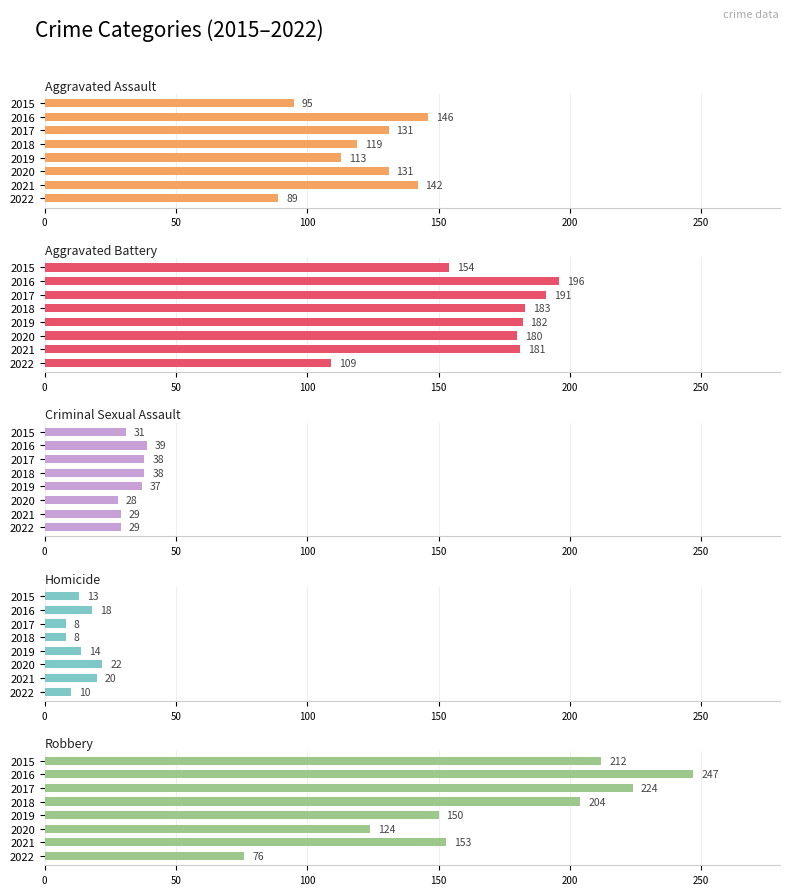

How many groups of bars are there?

8